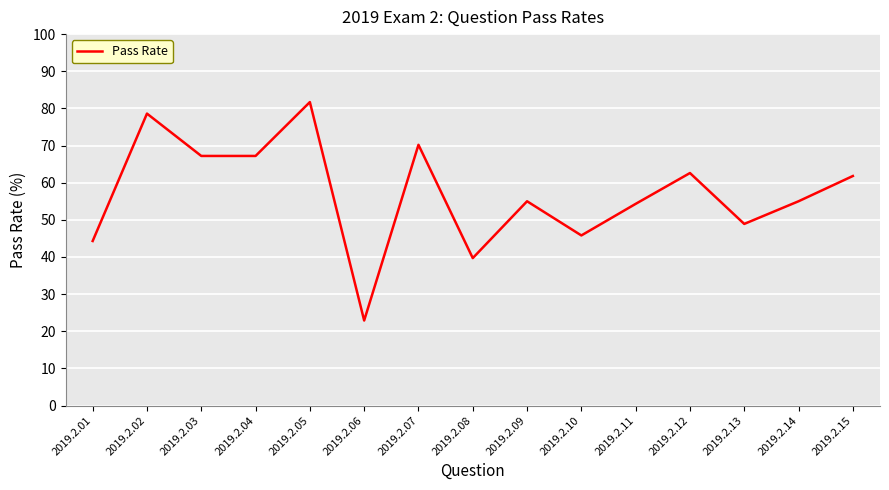

True or false: the data shows 113.7 at 2019.2.07.

False